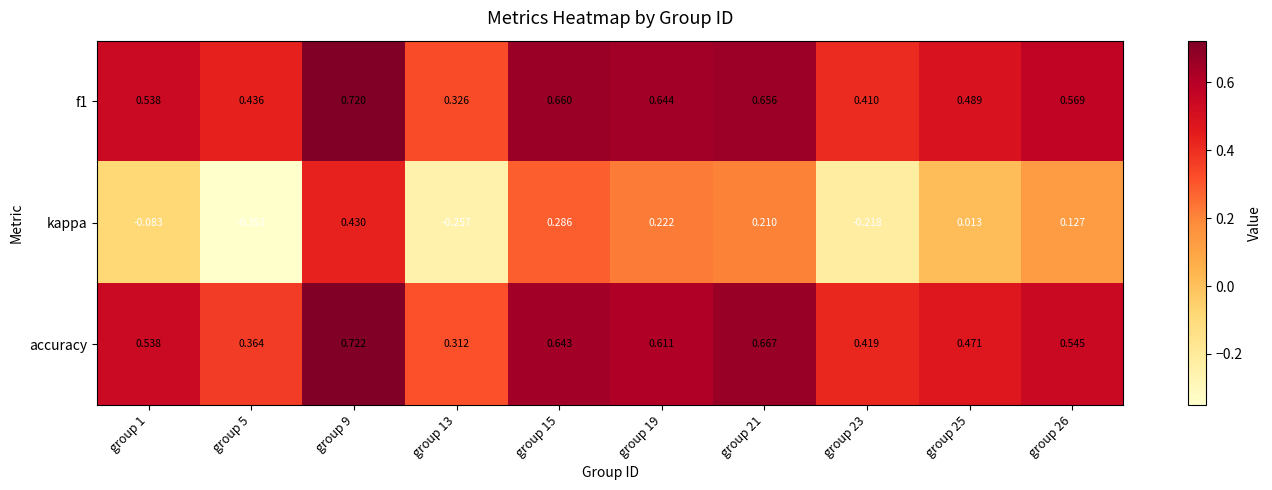

Which series changed the most between group 19 and group 21?

accuracy